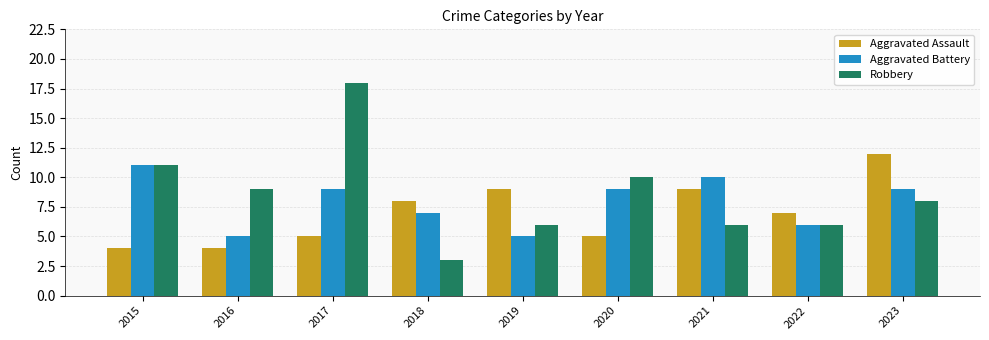

At 2020, list the series in order from smallest to largest.

Aggravated Assault, Aggravated Battery, Robbery